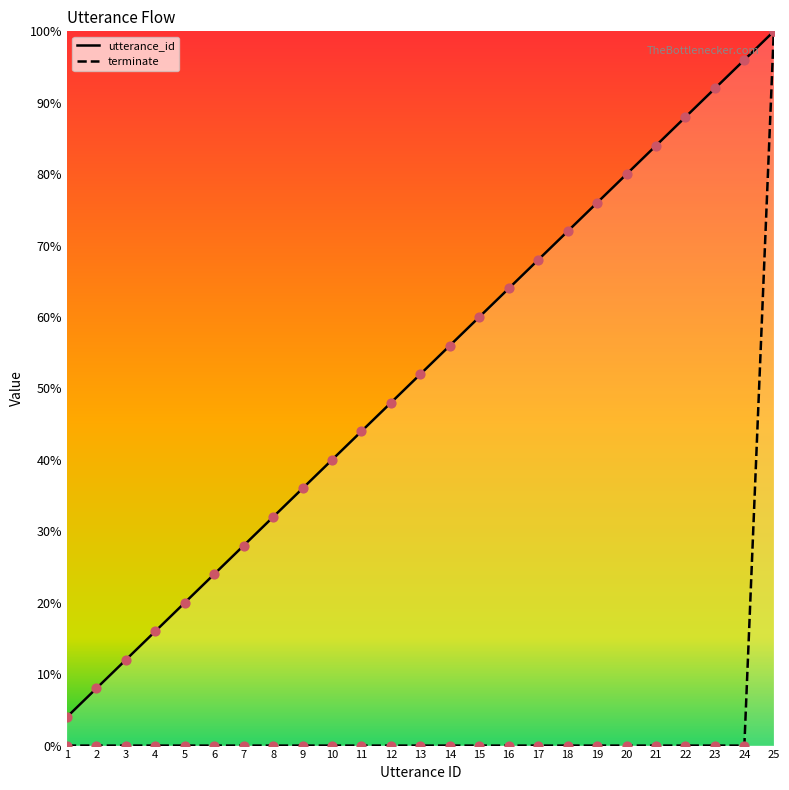

At how many categories does at least one series exceed 16?

21